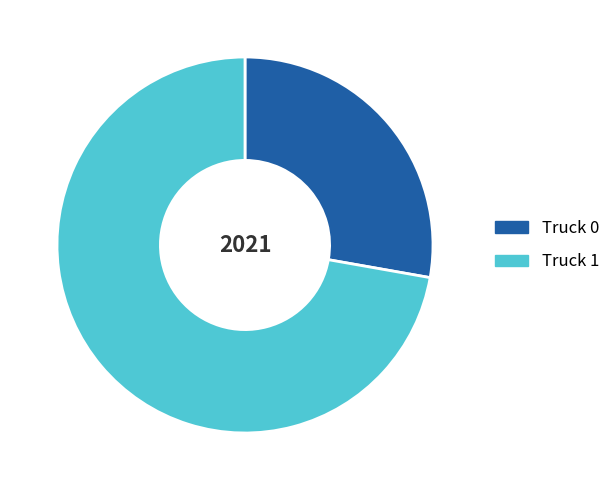

Combined, do Truck 1 and Truck 0 account for over 50%?

Yes